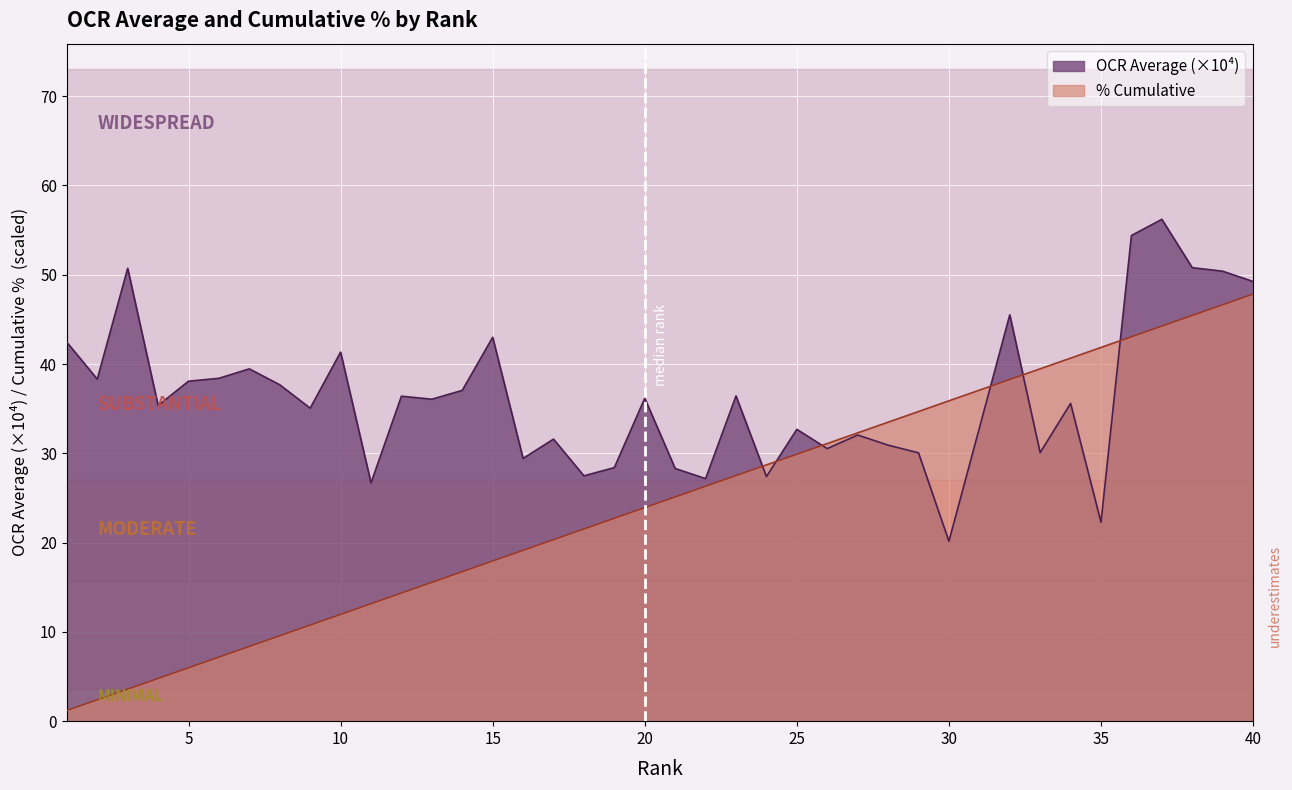

Is it true that % equals 6.1 at 14?

False